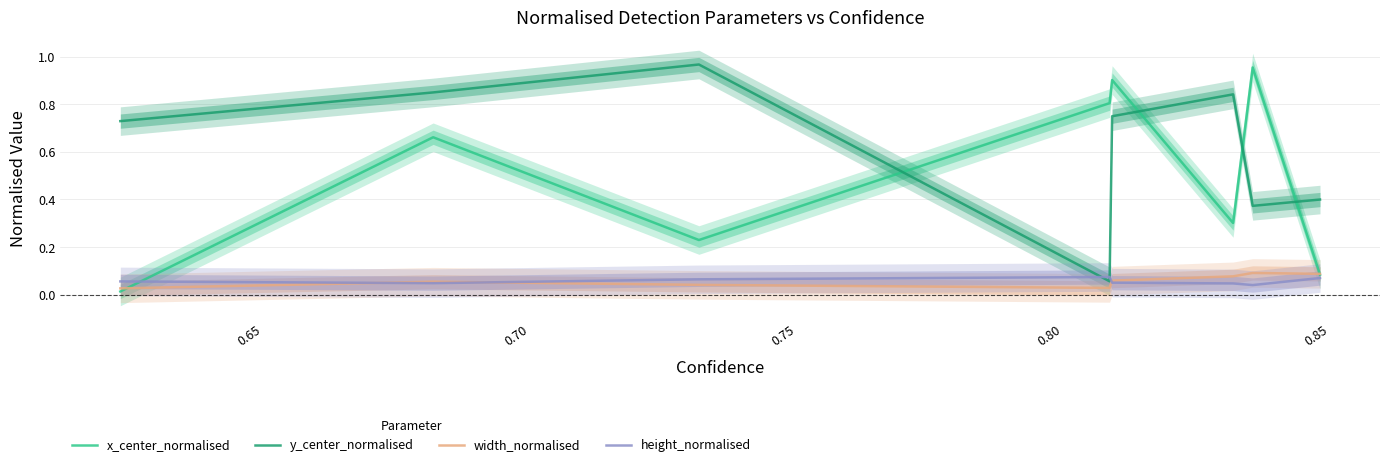

After their last crossing, which series has the higher values: y_center_normalised or height_normalised?

y_center_normalised